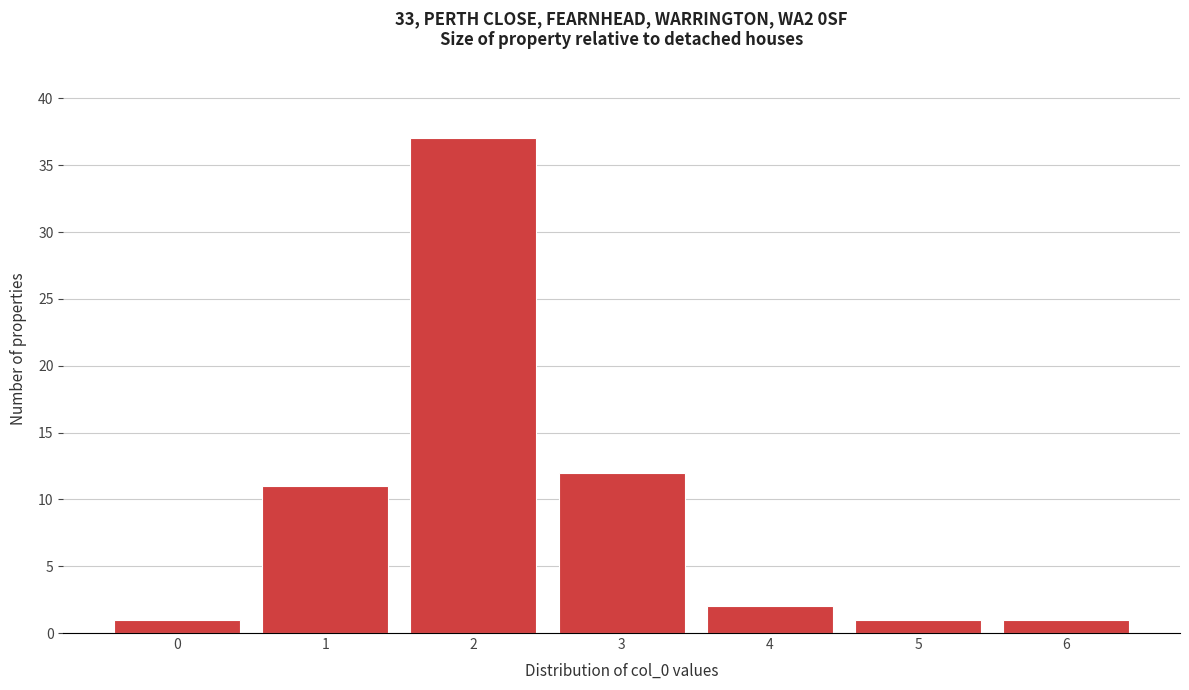

Reading left to right, transcribe this chart: for each bar, give the range it covers on the x-axis and its height. The values are not printed on the chart, so give them approximately, as read against the axis.

-0.5 to 0.5: 1
0.5 to 1.5: 11
1.5 to 2.5: 37
2.5 to 3.5: 12
3.5 to 4.5: 2
4.5 to 5.5: 1
5.5 to 6.5: 1